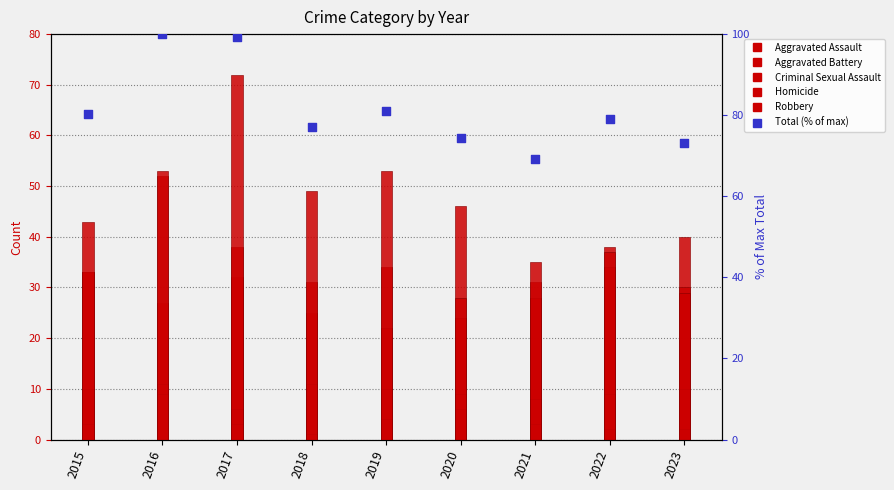

What are all the series names shown in the legend?

Aggravated Assault, Aggravated Battery, Criminal Sexual Assault, Homicide, Robbery, Total (% of max)